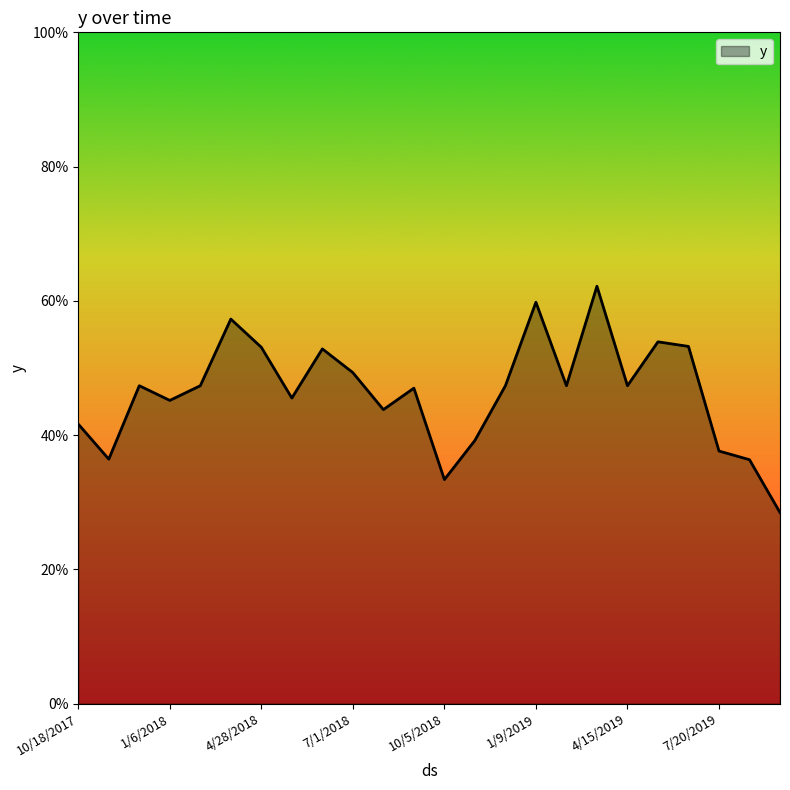

Reading right to left, extract all data points from this chart.

9/22/2019=0.3	8/5/2019=0.4	7/20/2019=0.4	6/18/2019=0.5	5/17/2019=0.5	4/15/2019=0.5	3/30/2019=0.6	2/26/2019=0.5	1/9/2019=0.6	12/8/2018=0.5	11/22/2018=0.4	10/5/2018=0.3	9/3/2018=0.5	8/18/2018=0.4	7/1/2018=0.5	6/15/2018=0.5	5/30/2018=0.5	4/28/2018=0.5	3/27/2018=0.6	2/7/2018=0.5	1/6/2018=0.5	12/5/2017=0.5	11/3/2017=0.4	10/18/2017=0.4